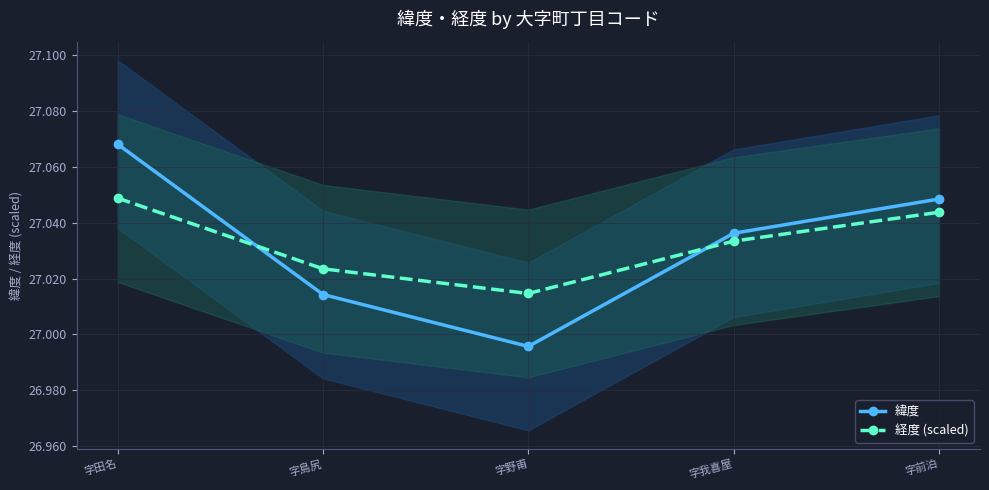

What is the label of the 5th point from the left?

字前泊